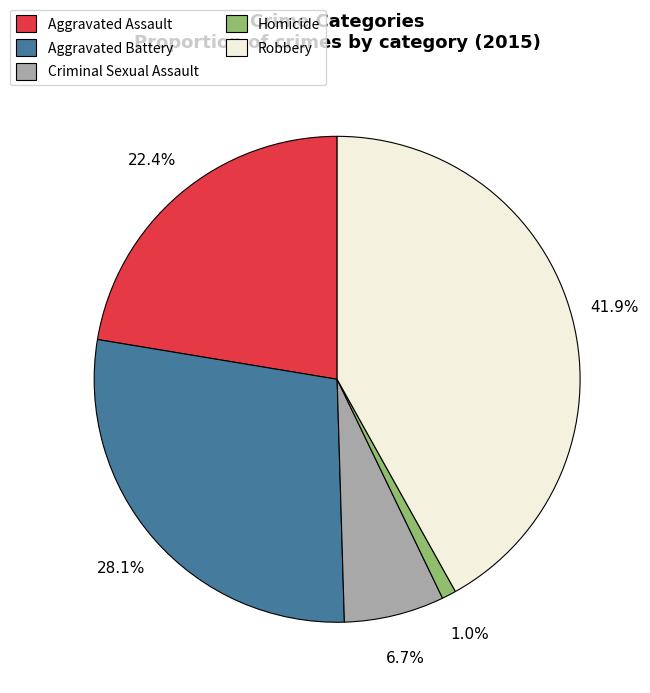

To the nearest percent, what percentage of the pie is Robbery?

42%